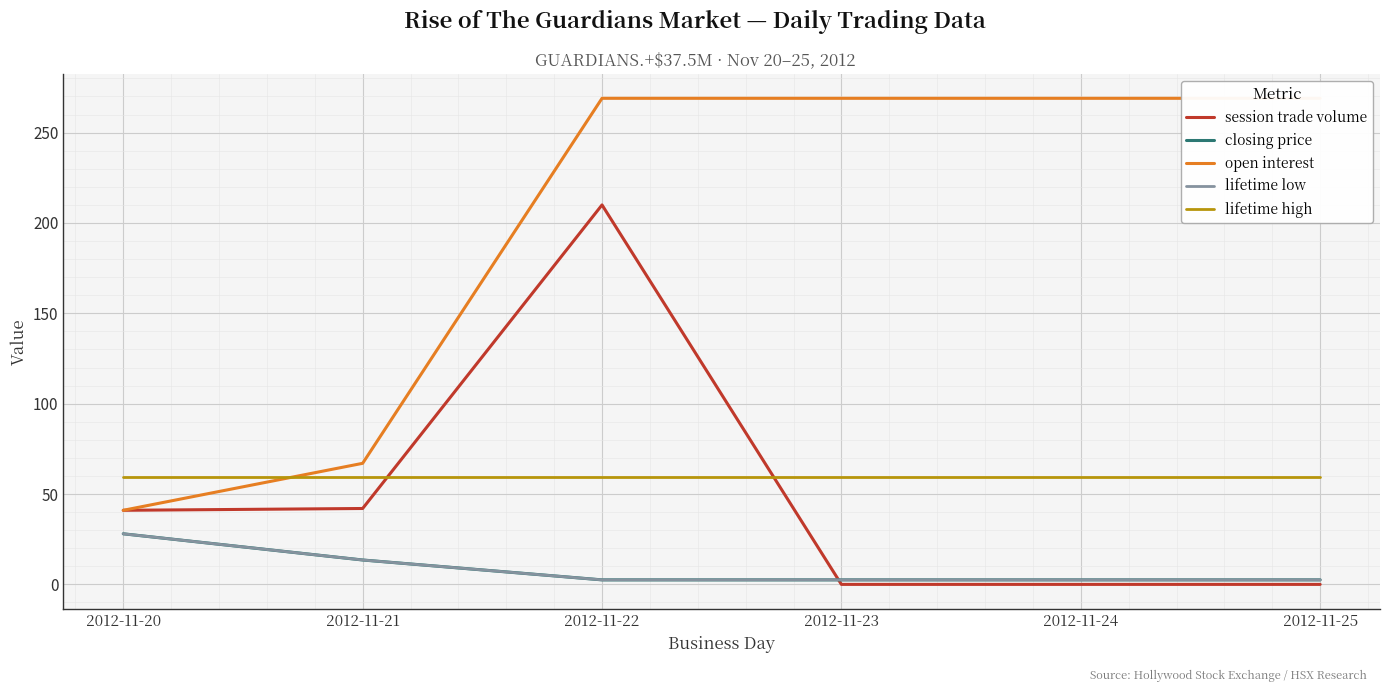

List the series in order of their peak value, highest first.

open interest, session trade volume, lifetime high, closing price, lifetime low